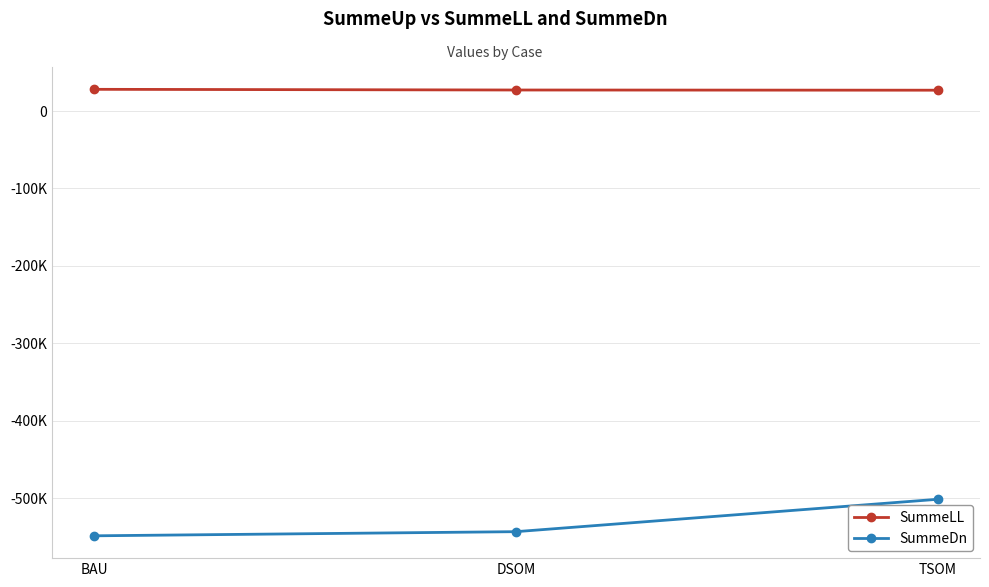

What is the label of the 2nd point from the right?

DSOM